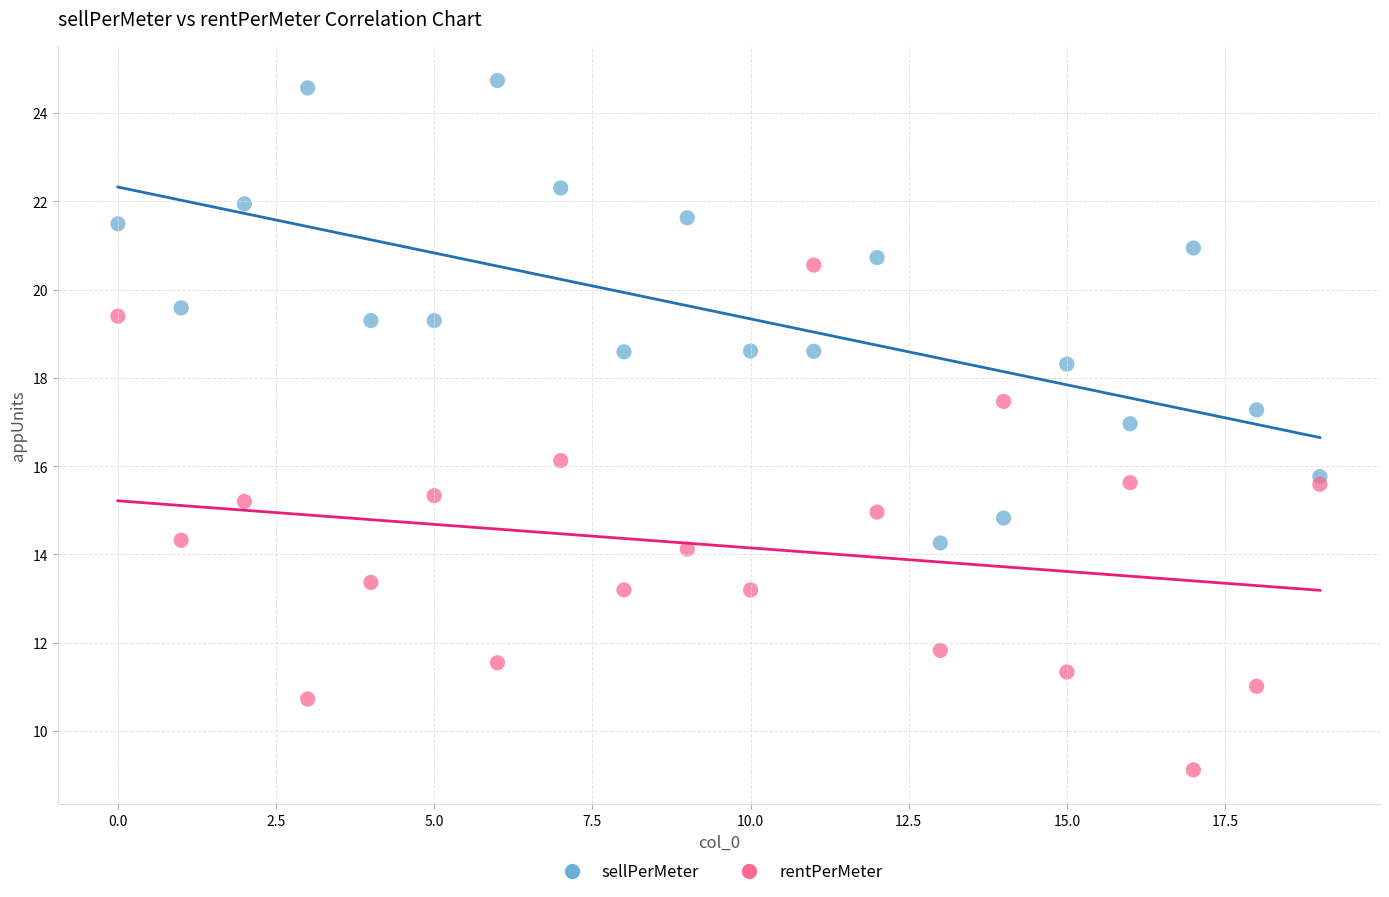

Which series contains the highest Y value?

sellPerMeter